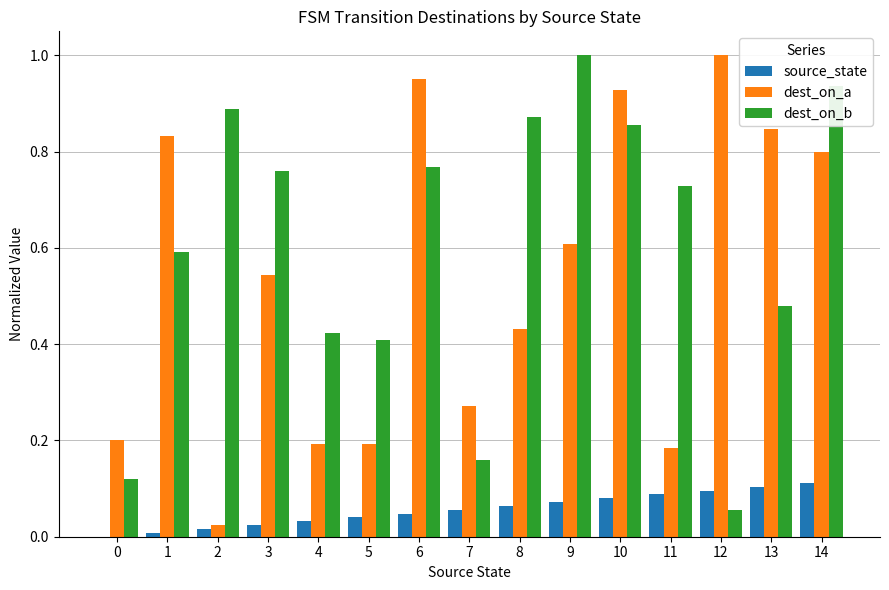

What is the total value across all series at 5?

0.6